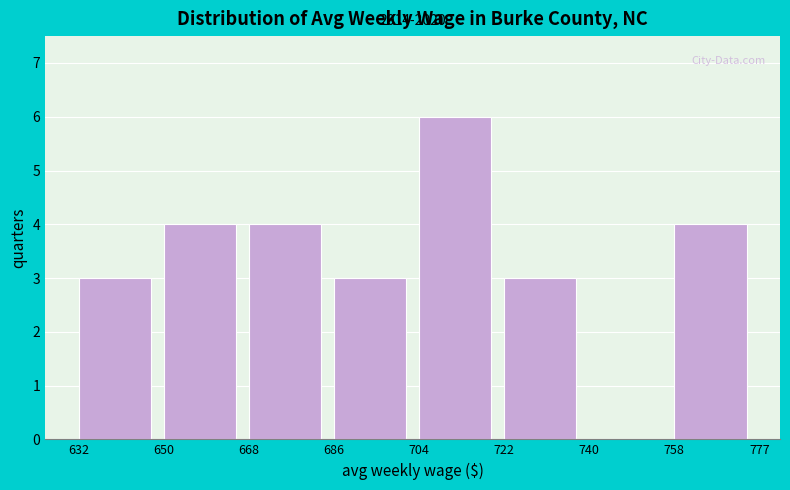

Over which range of the x-axis is the bar tallest?

704 to 722